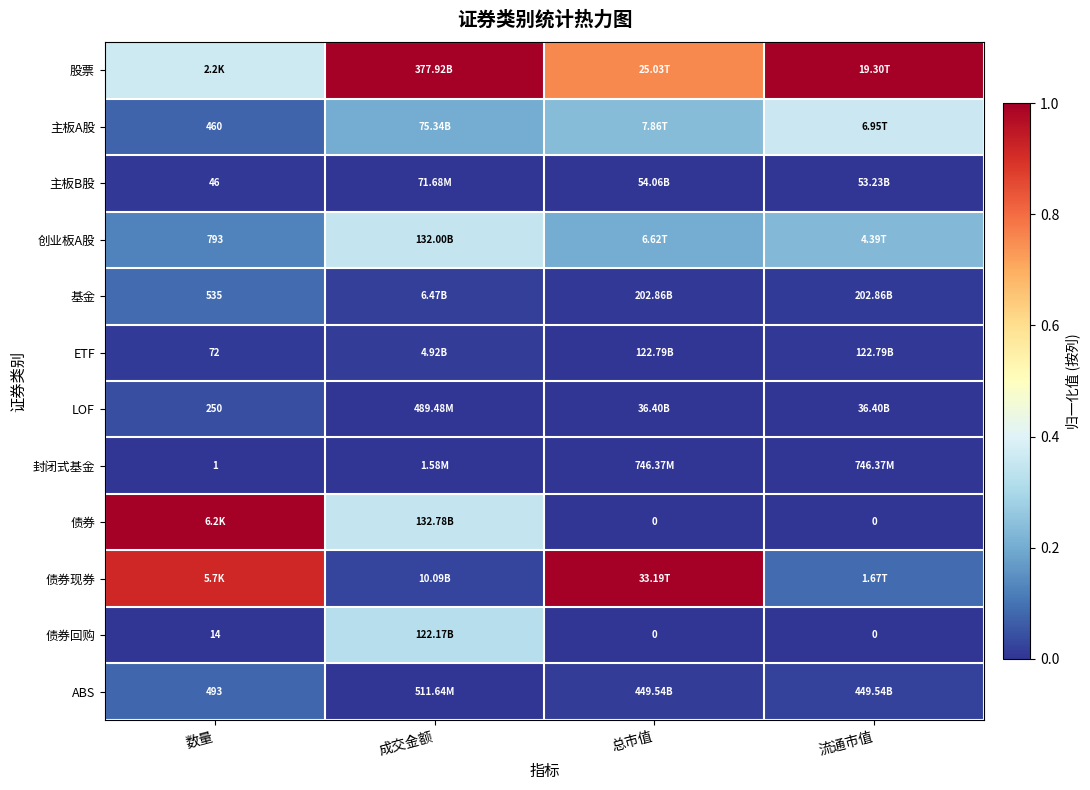

At 总市值, list the series in order from largest to smallest.

债券现券, 股票, 主板A股, 创业板A股, ABS, 基金, ETF, 主板B股, LOF, 封闭式基金, 债券, 债券回购